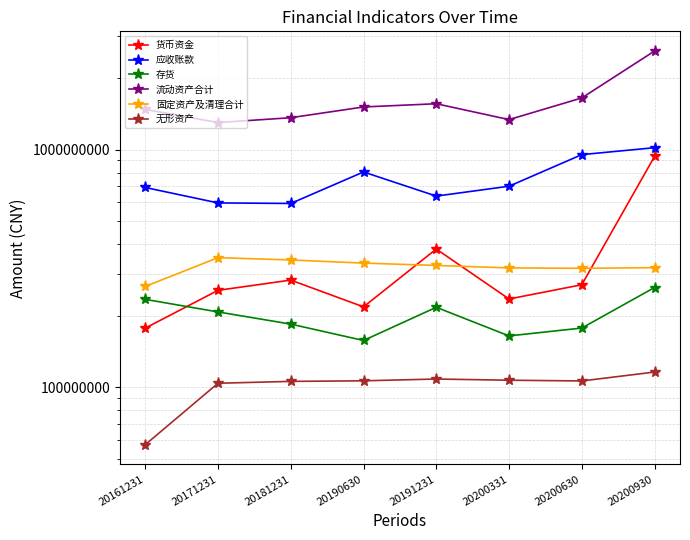

What is the value of the 流动资产合计 point at the 4th from the left?

1511451308.8